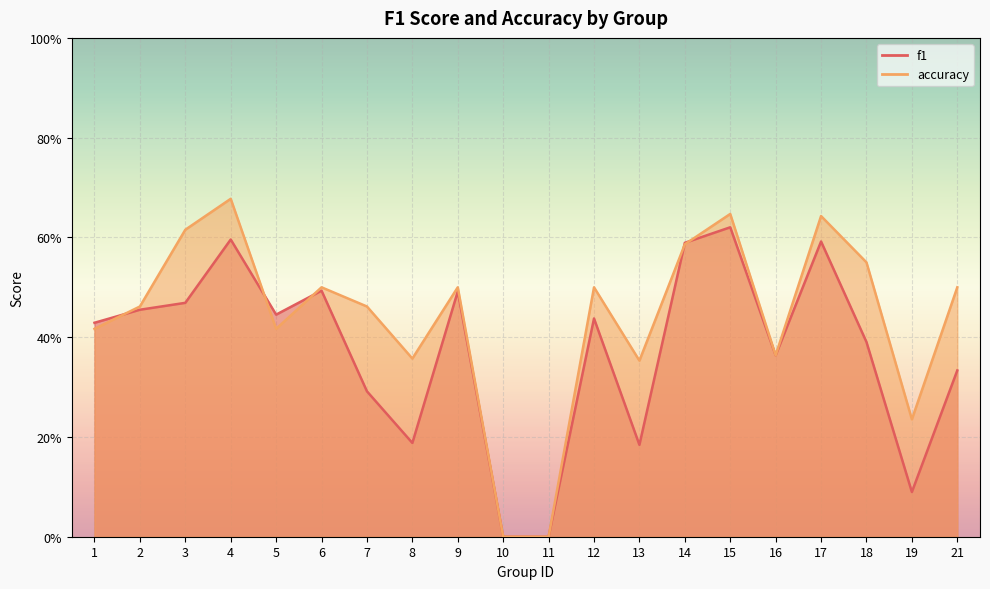

True or false: accuracy has a value of 0.4 at 5.

True